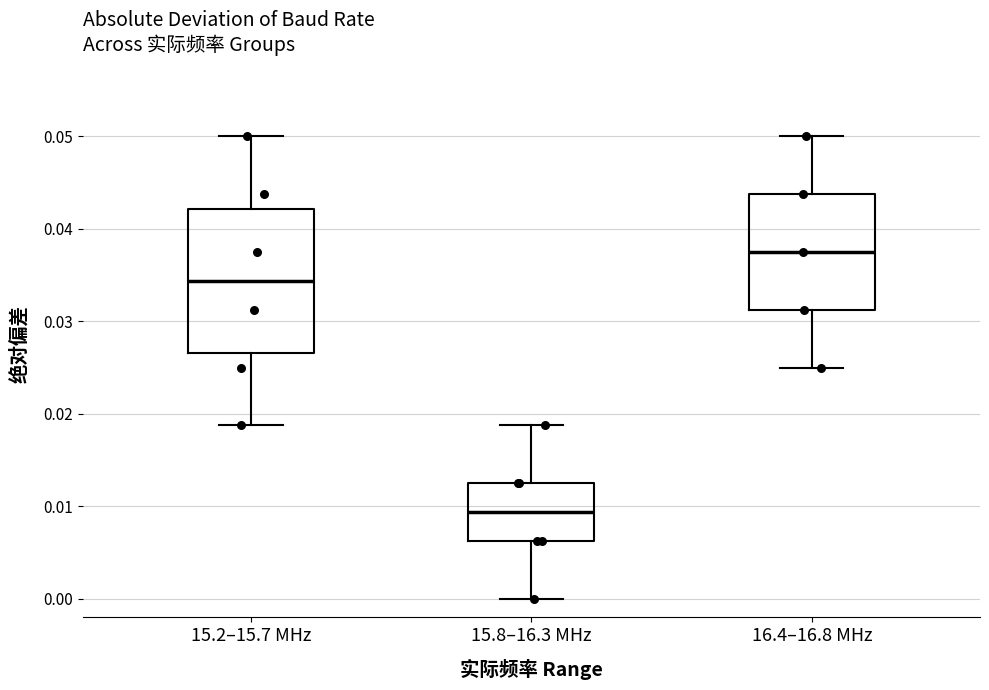

Reading left to right, read every box against the y-axis: the position of its median line, the range the box covers, and the ends of its whiskers. The values are not printed on the chart, so give them approximately, as read against the axis.

15.2–15.7 MHz: median 0.034, box 0.027 to 0.042, whiskers 0.019 to 0.050
15.8–16.3 MHz: median 0.009, box 0.006 to 0.013, whiskers 0.000 to 0.019
16.4–16.8 MHz: median 0.038, box 0.031 to 0.044, whiskers 0.025 to 0.050